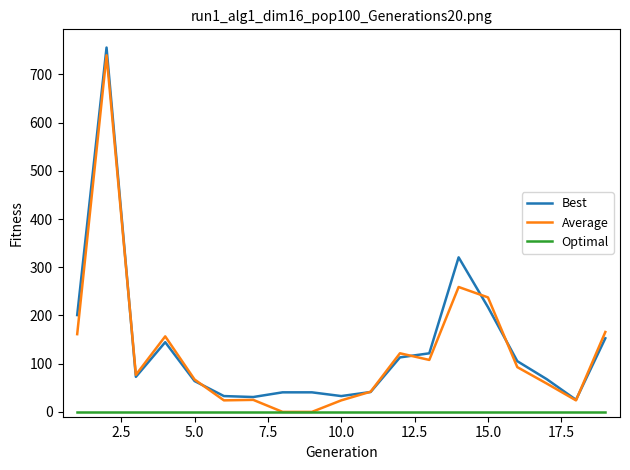

True or false: Best and Optimal cross at least once.

False